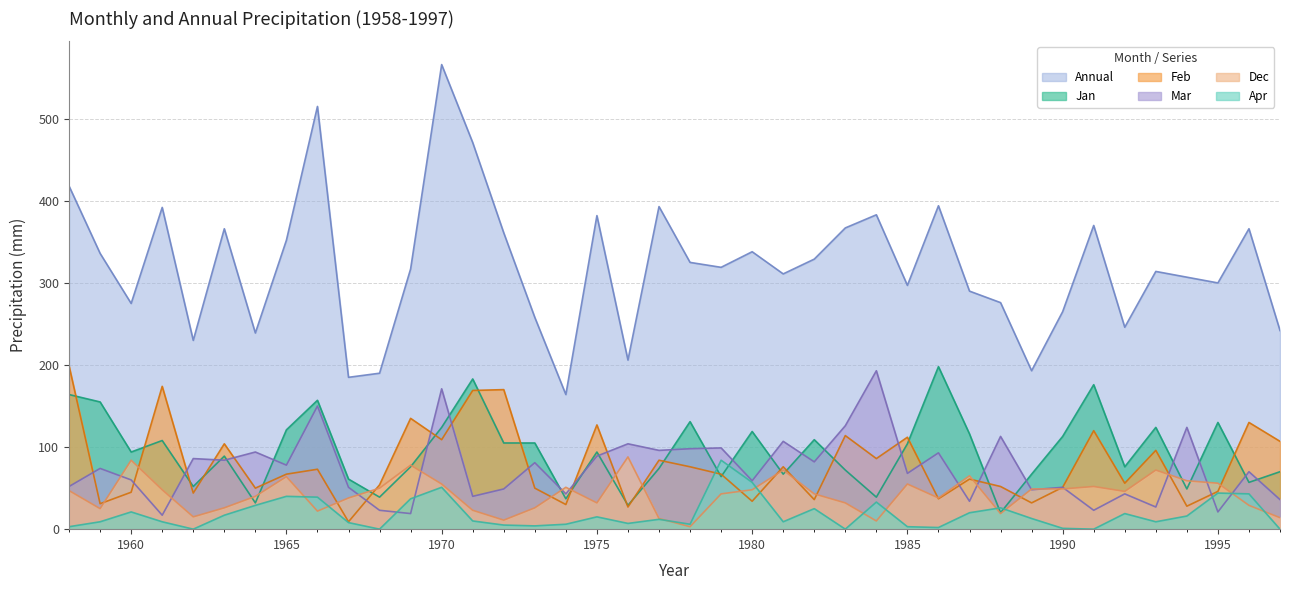

In Jan, how many points are lower than both neighbors (excluding endpoints)?

13